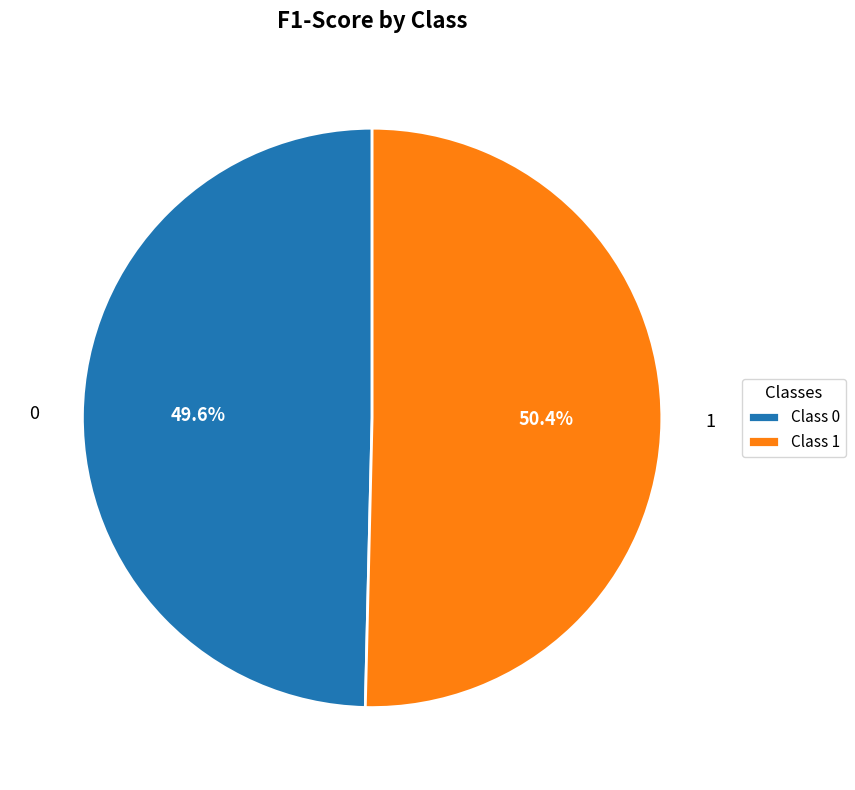

What portion of the pie excludes 1?

49.6%